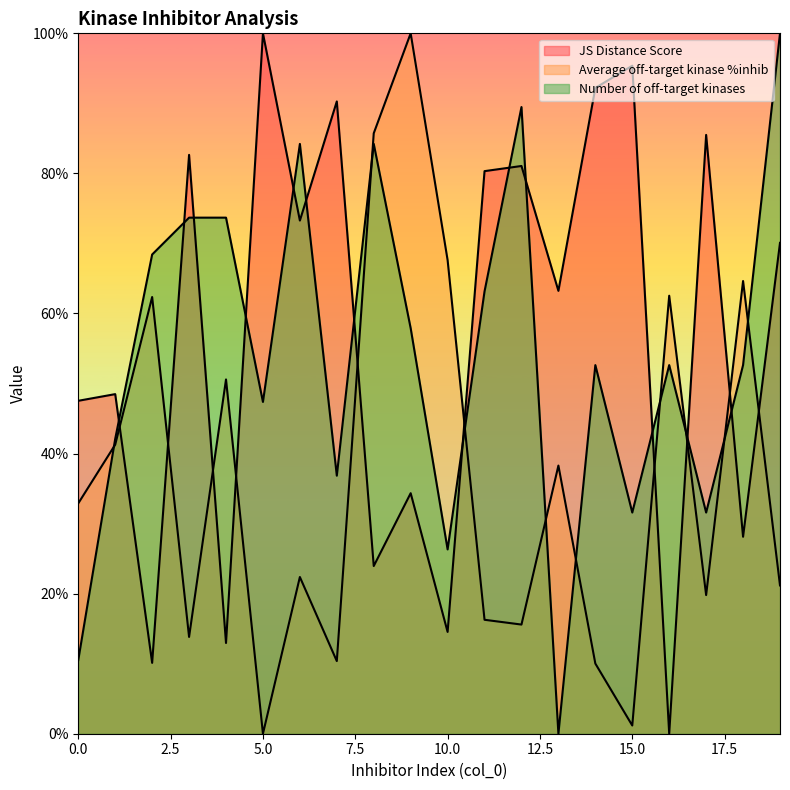

Between which two adjacent categories do Number of off-target kinases and Average off-target kinase %inhib first intersect?

0 and 1